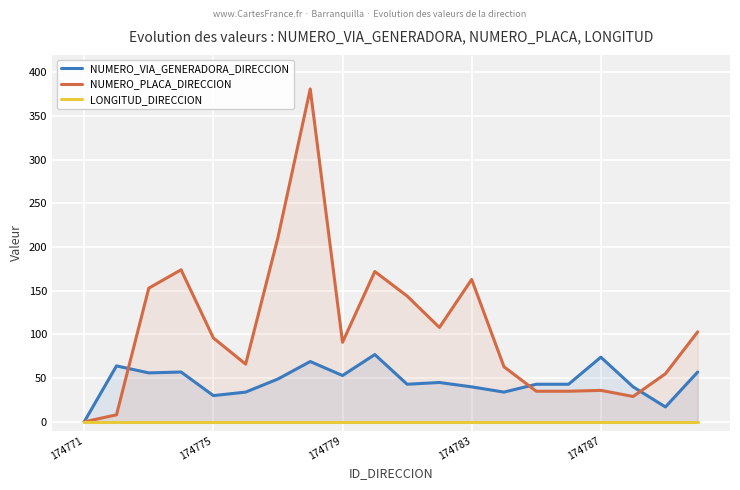

The value of NUMERO_PLACA_DIRECCION at 174779 is 121. True or false?

False